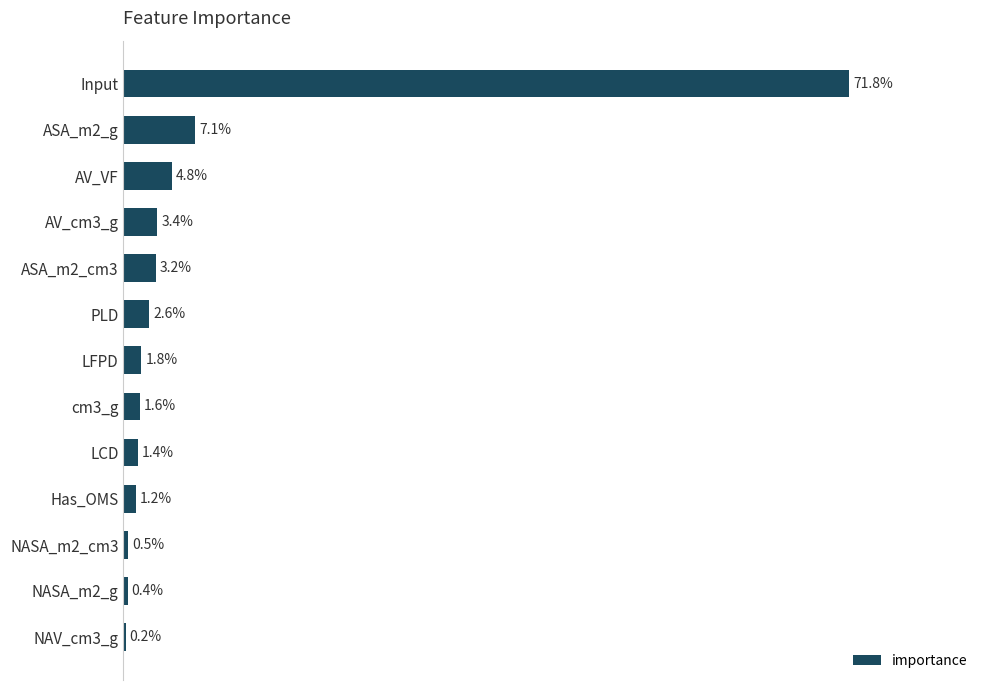

At which label is the value closest to 36?

ASA_m2_g